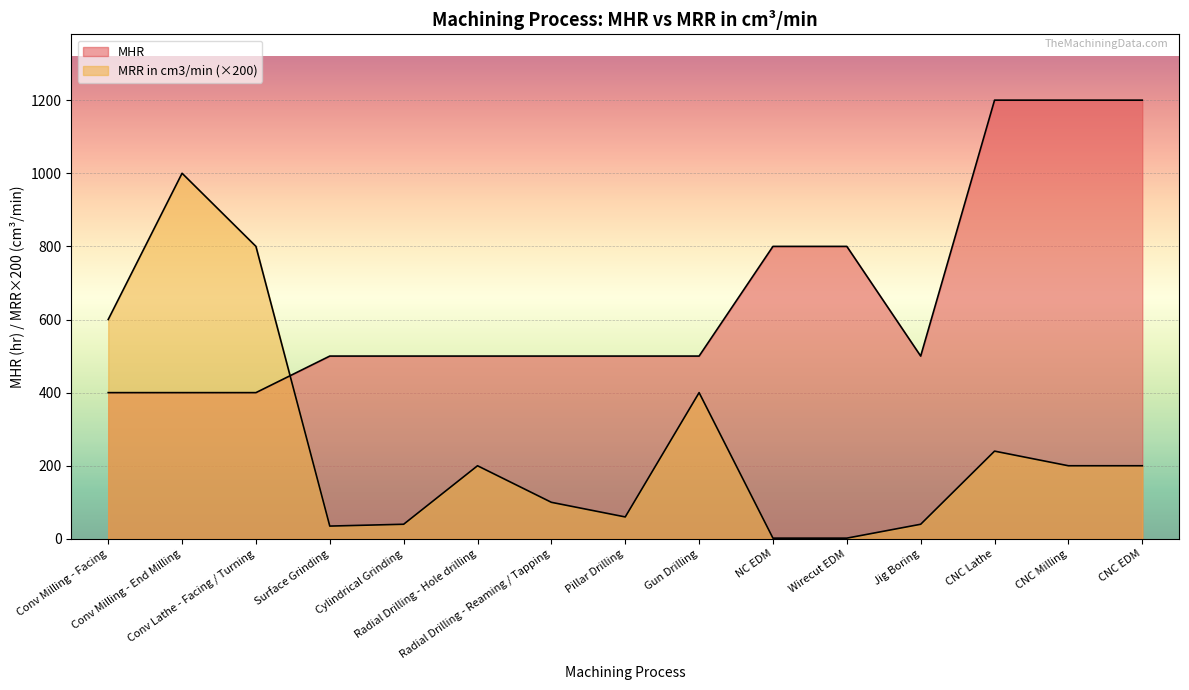

Is the value of MHR at Conv Milling - End Milling greater than the value of MRR in cm3/min at Conv Lathe - Facing / Turning?

No